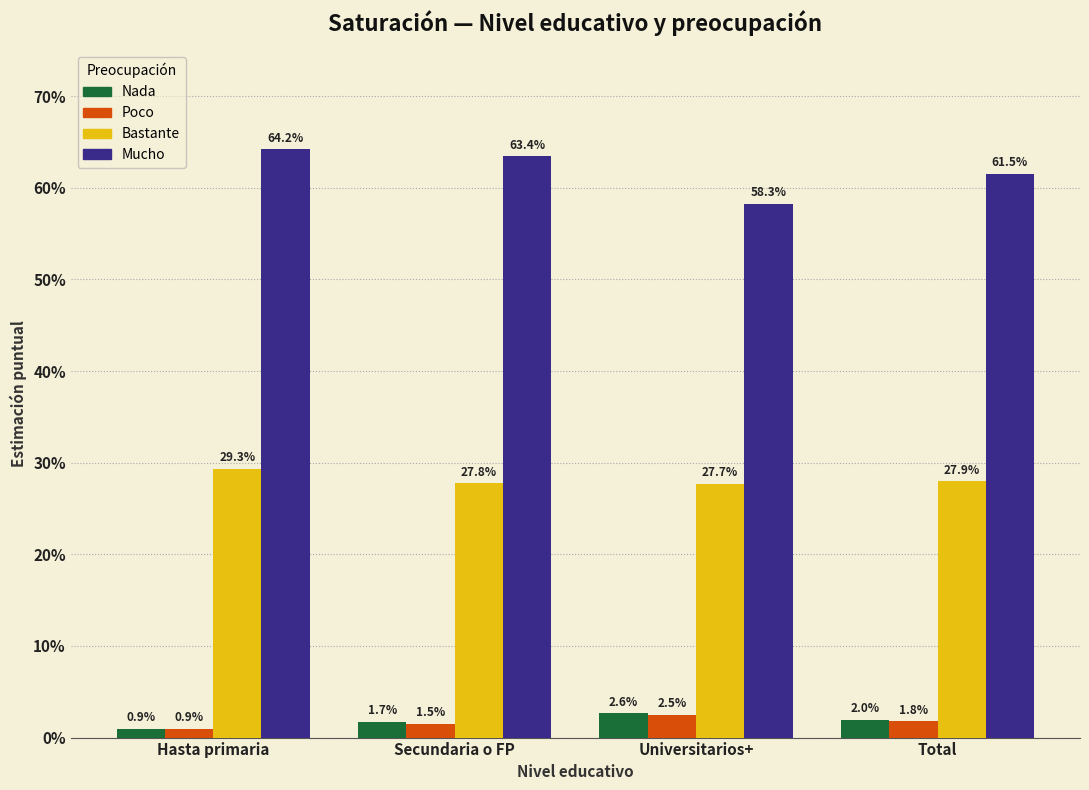

What are all the series names shown in the legend?

Nada, Poco, Bastante, Mucho